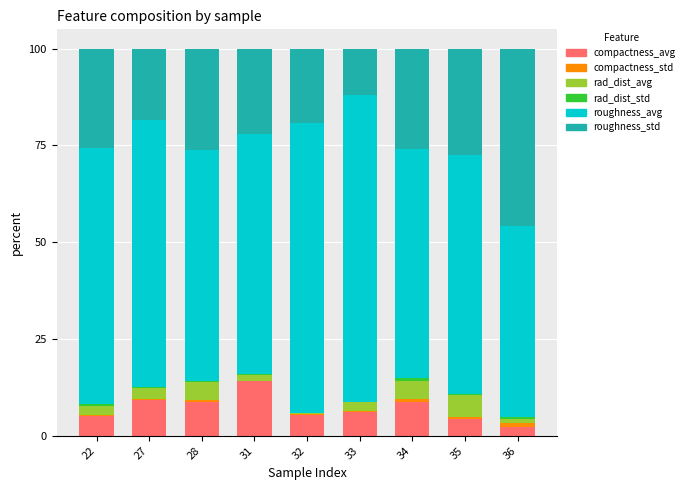

Are the bars horizontal?

No